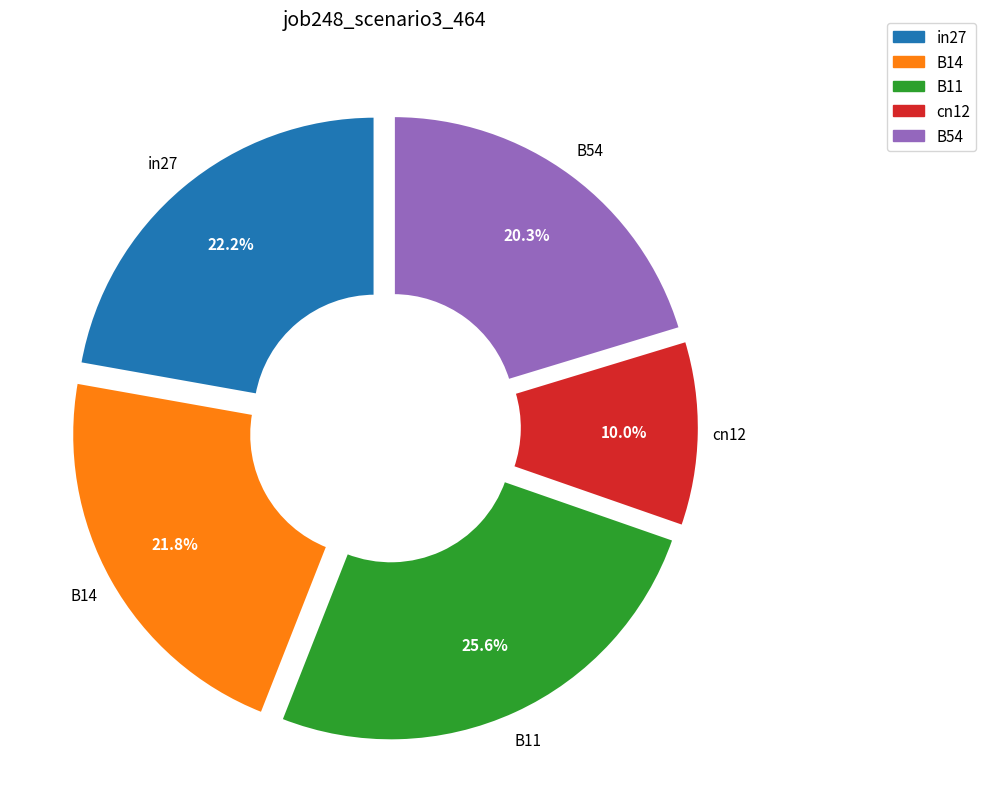

Which slice is the largest?

B11